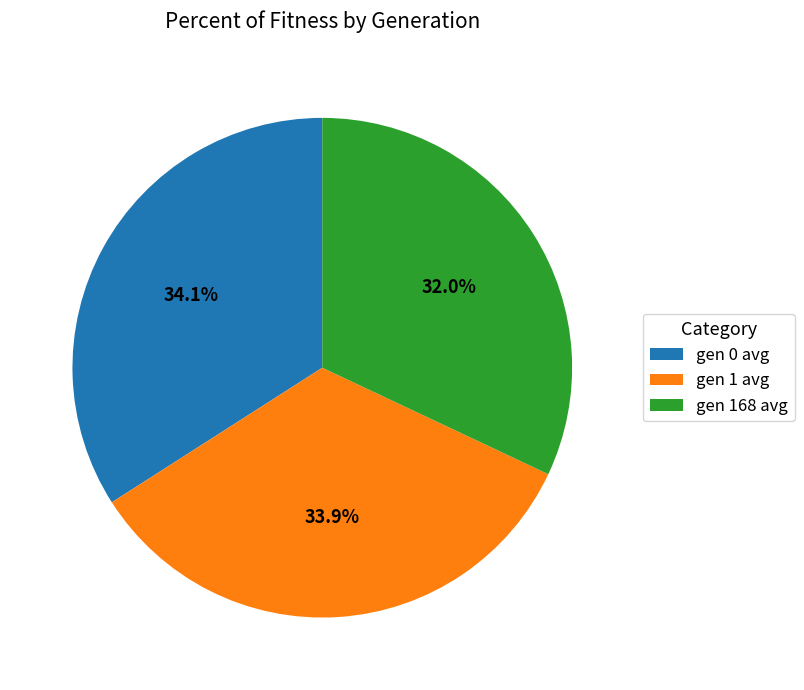

Is there a majority slice in this chart?

No